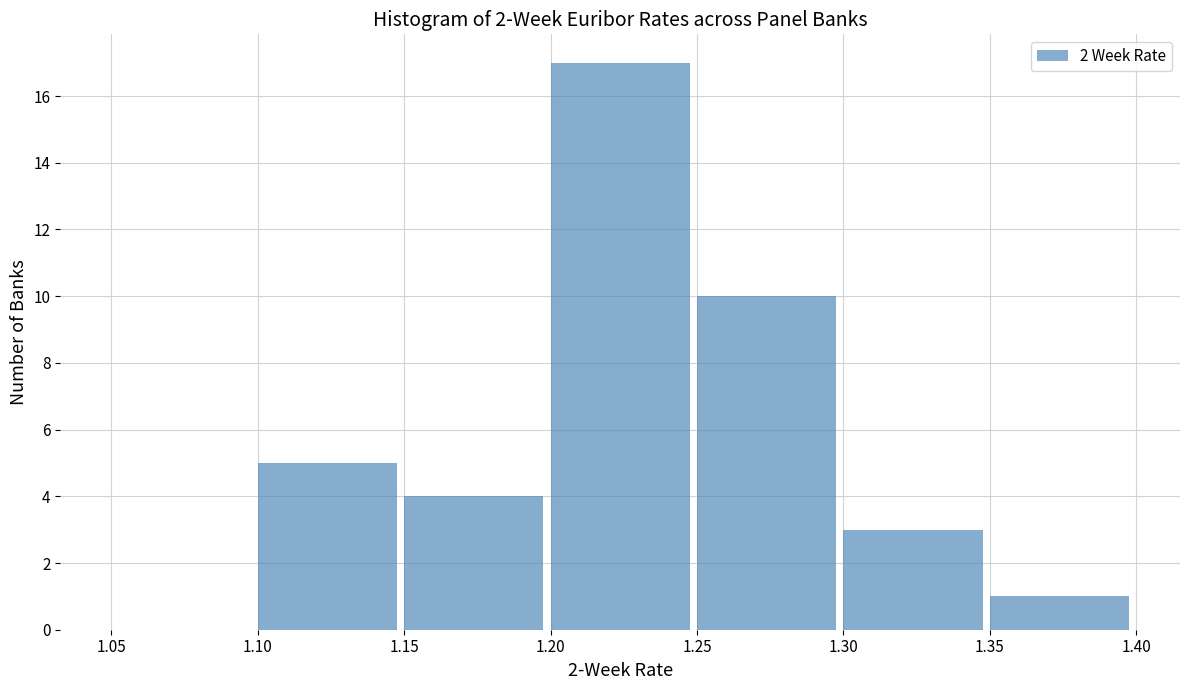

Reading left to right, list every bar in this chart as the range it spans on the x-axis followed by its height. The values are not printed on the chart, so give them approximately, as read against the axis.

1.05 to 1.10: 0
1.10 to 1.15: 5
1.15 to 1.20: 4
1.20 to 1.25: 17
1.25 to 1.30: 10
1.30 to 1.35: 3
1.35 to 1.40: 1